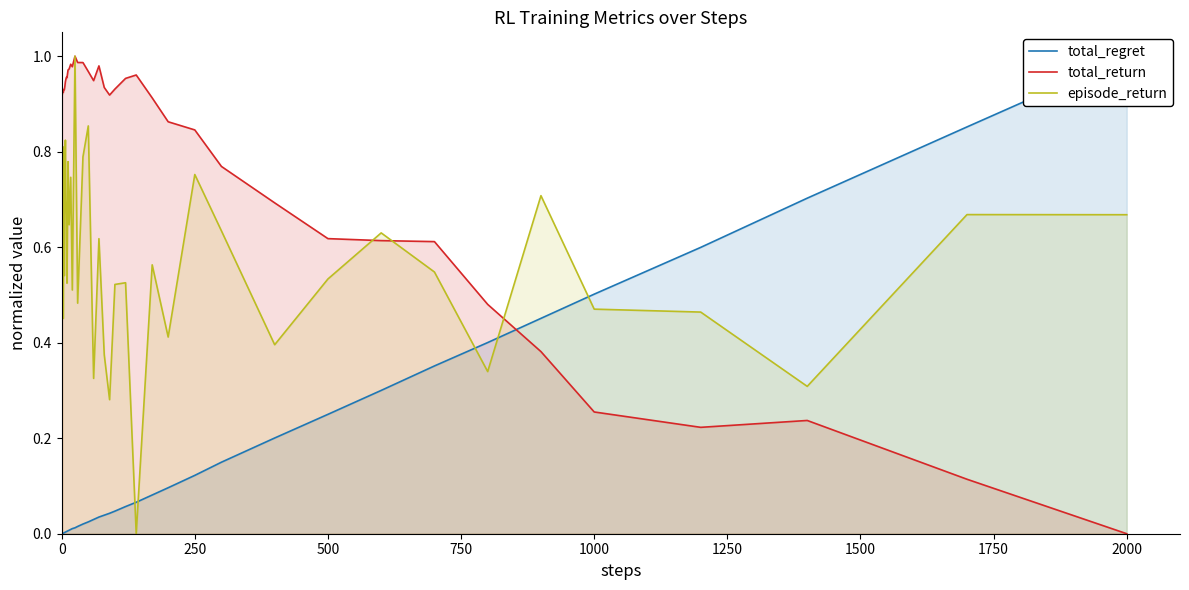

How many data points does each series have?

40